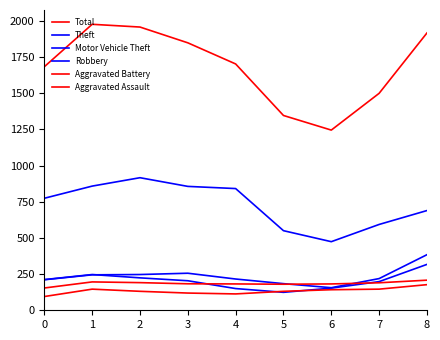

How many lines are shown in the chart?

6